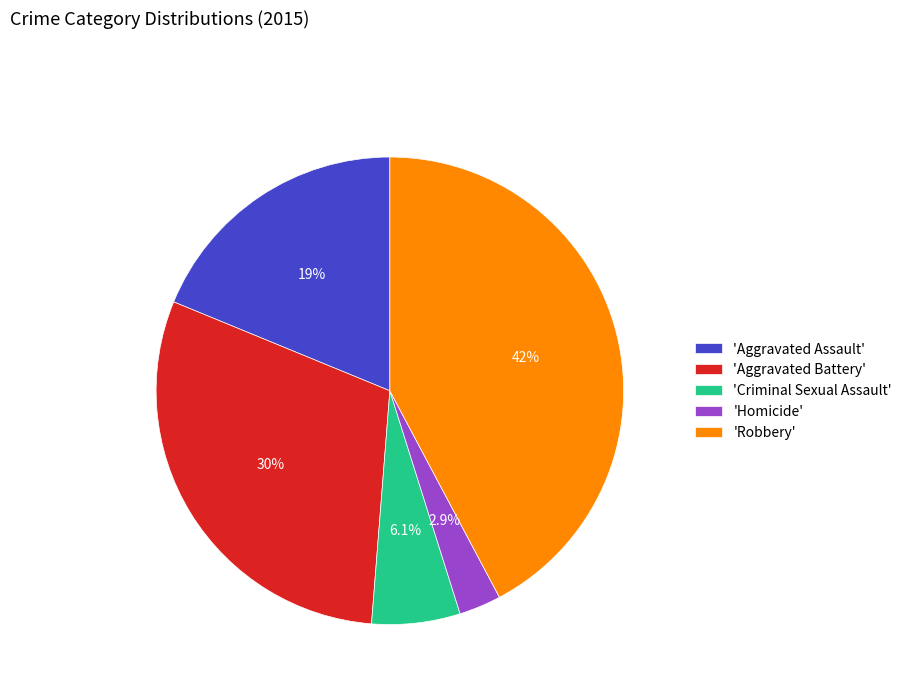

How many segments does this pie chart have?

5